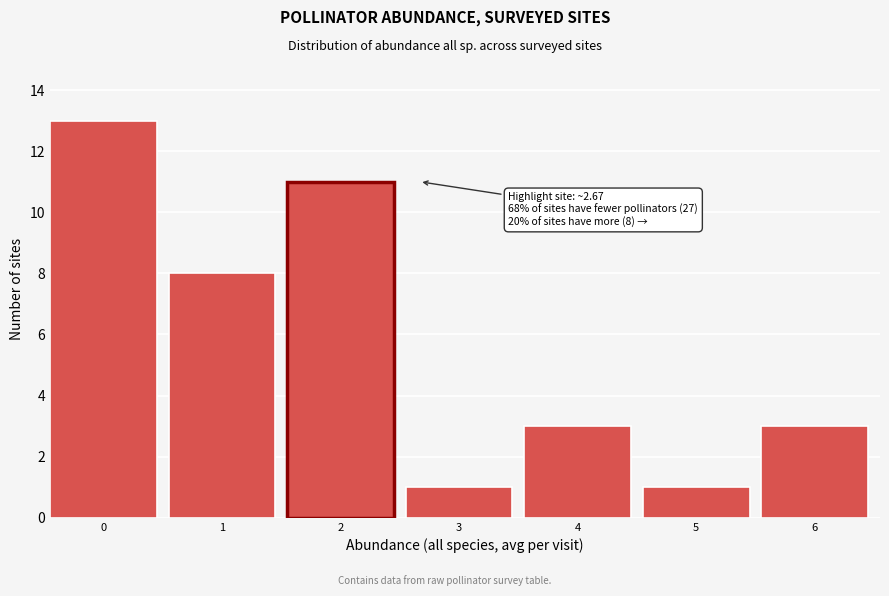

Reading left to right, list all the values displayed in this chart.

13	8	11	1	3	1	3